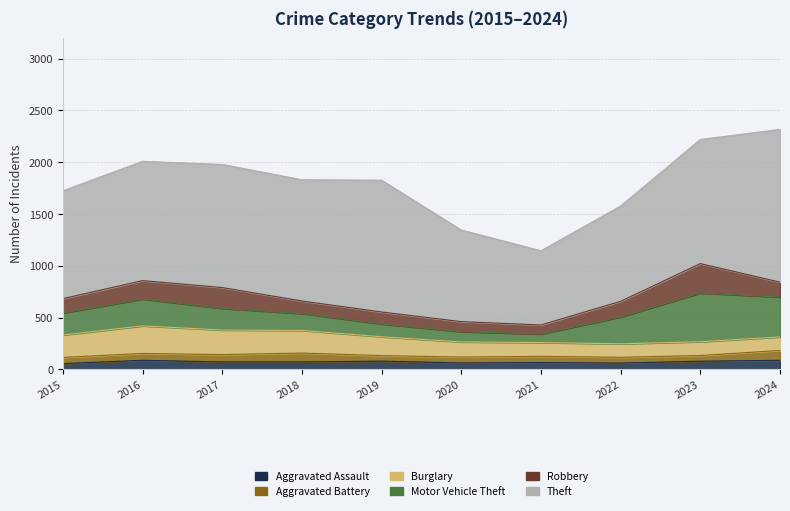

What are all the series names shown in the legend?

Aggravated Assault, Aggravated Battery, Burglary, Motor Vehicle Theft, Robbery, Theft